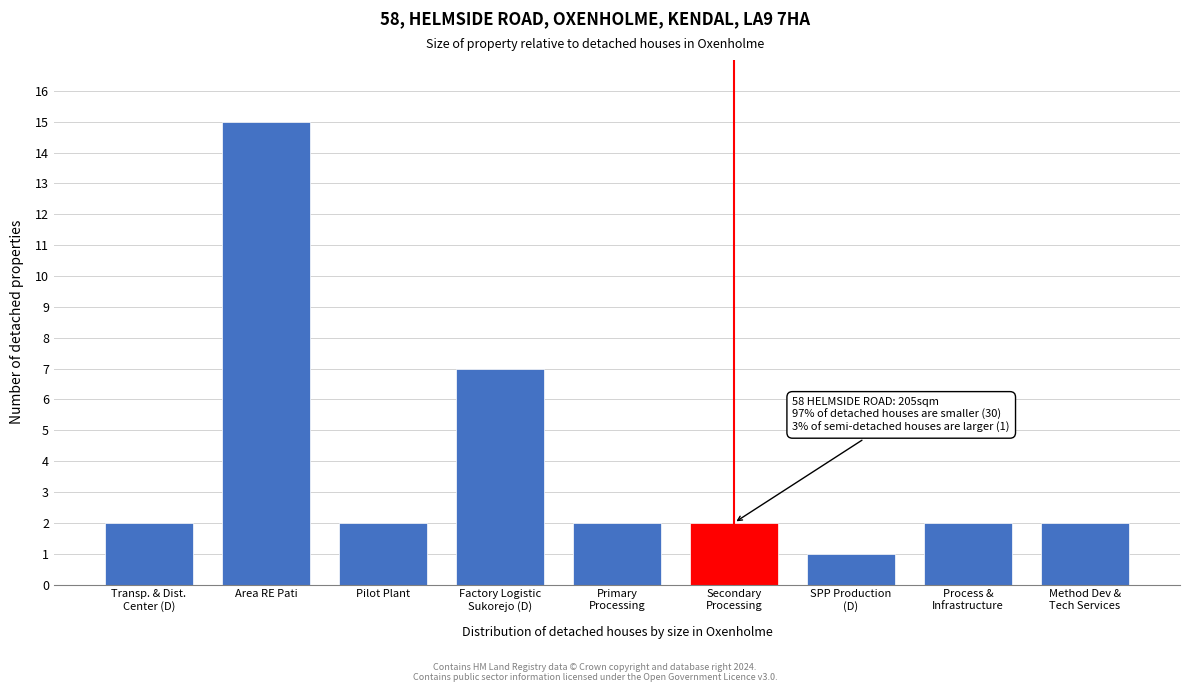

Reading left to right, extract all data points from this chart.

2	15	2	7	2	2	1	2	2